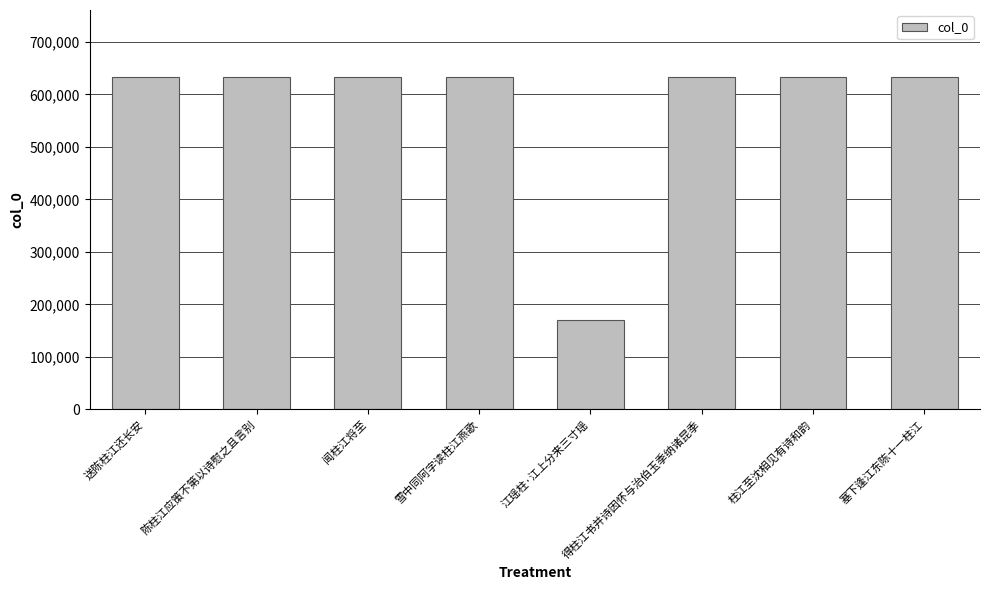

What is the value of the 3rd bar from the left?

632686